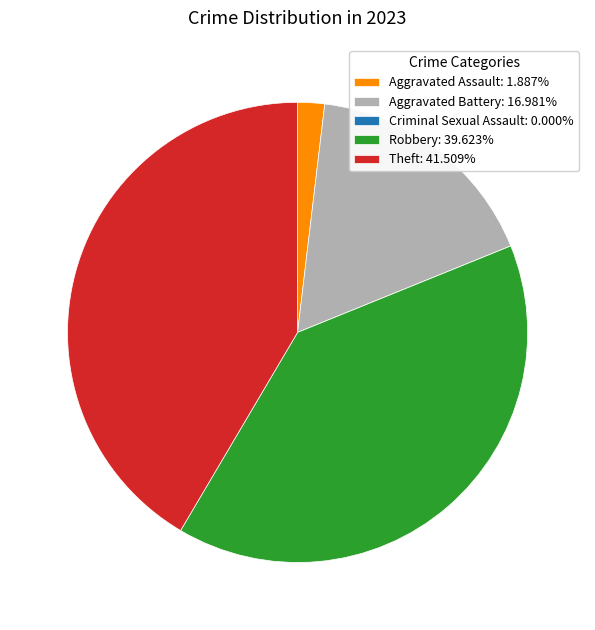

Is there a majority slice in this chart?

No